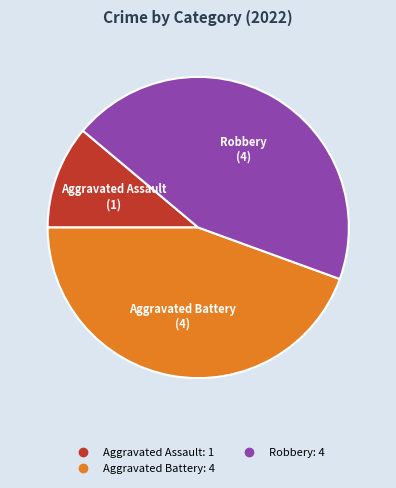

Is there any slice that represents more than half of the pie?

No